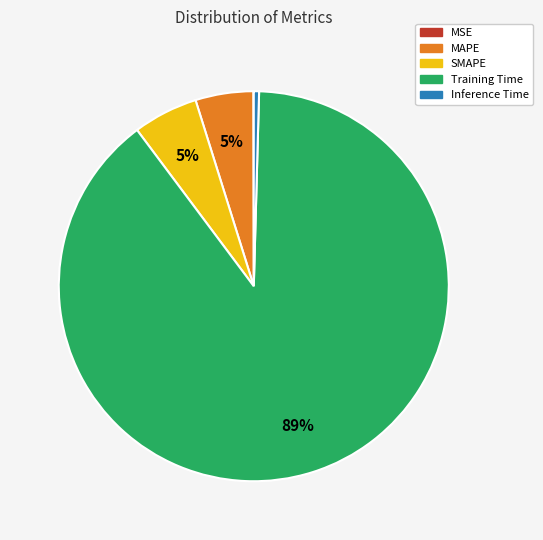

To the nearest percent, what is the combined percentage of MAPE and SMAPE?

10%